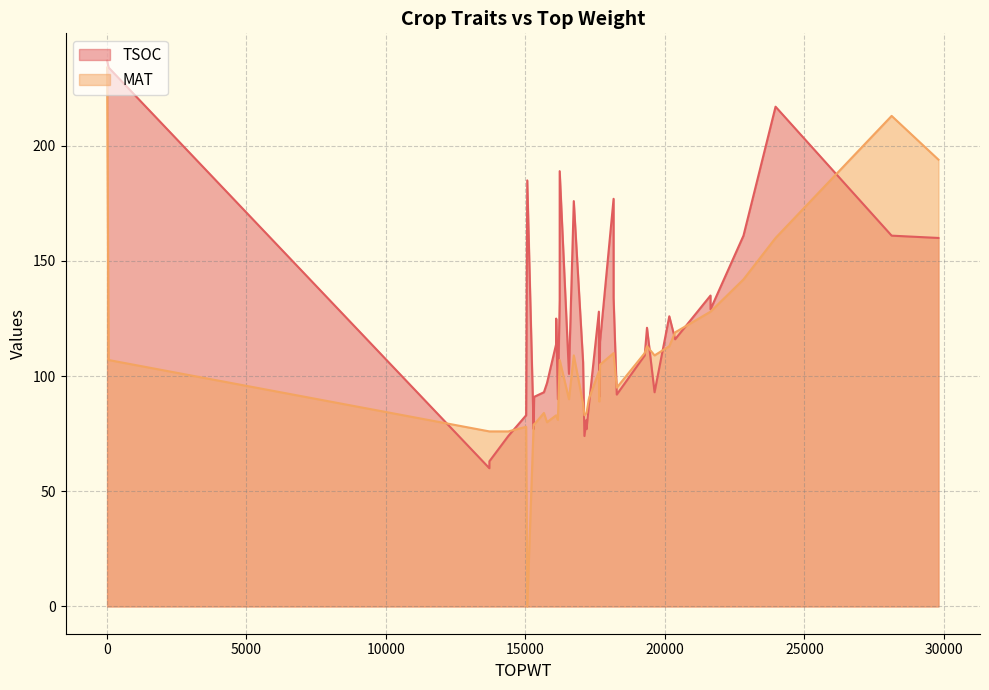

The value of MAT at 17193 is 84. True or false?

True